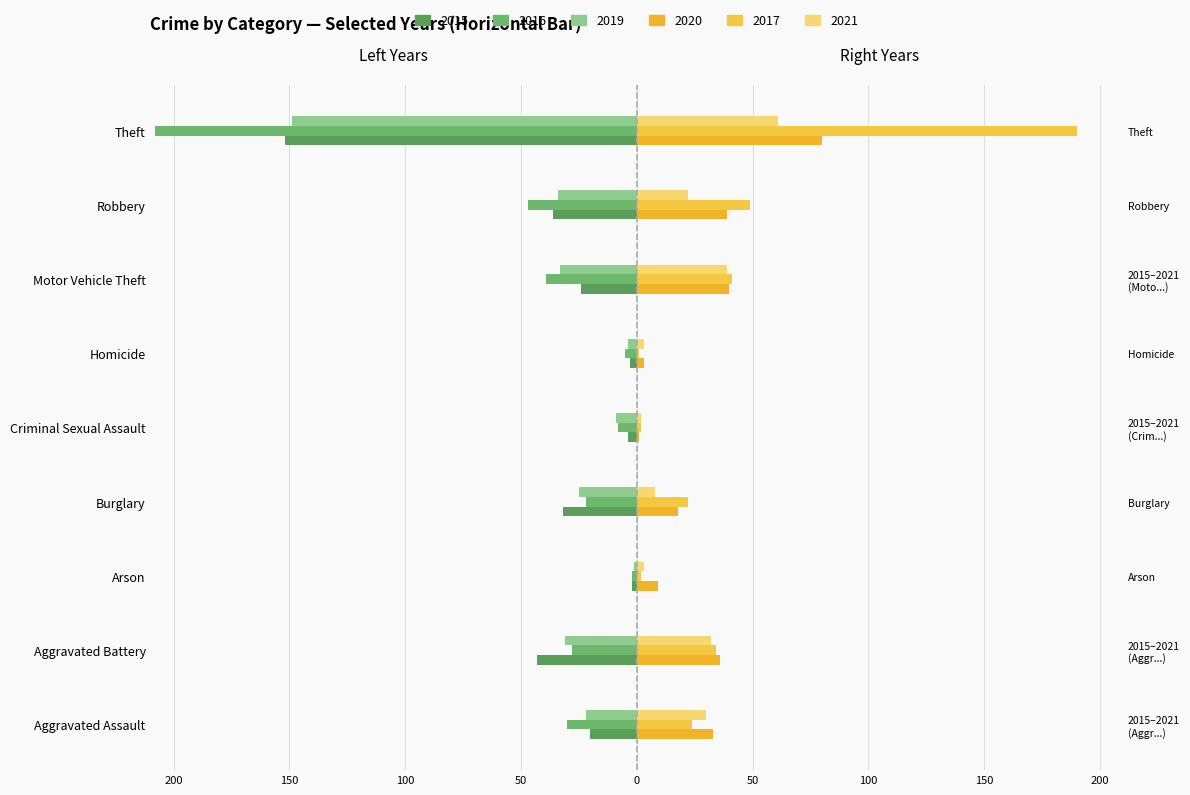

Reading right to left, extract all data points from this chart.

2015: -152	-36	-24	-3	-4	-32	-2	-43	-20
2016: -208	-47	-39	-5	-8	-22	-2	-28	-30
2019: -149	-34	-33	-4	-9	-25	-1	-31	-22
2020: 80	39	40	3	1	18	9	36	33
2017: 190	49	41	1	2	22	2	34	24
2021: 61	22	39	3	2	8	3	32	30